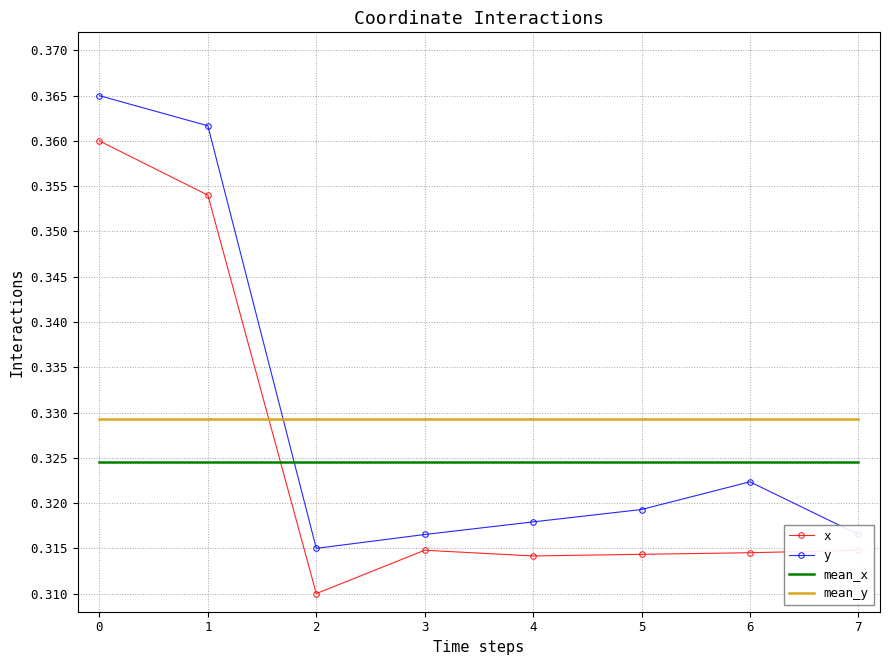

Between 0 and 6, which series saw the biggest shift?

x